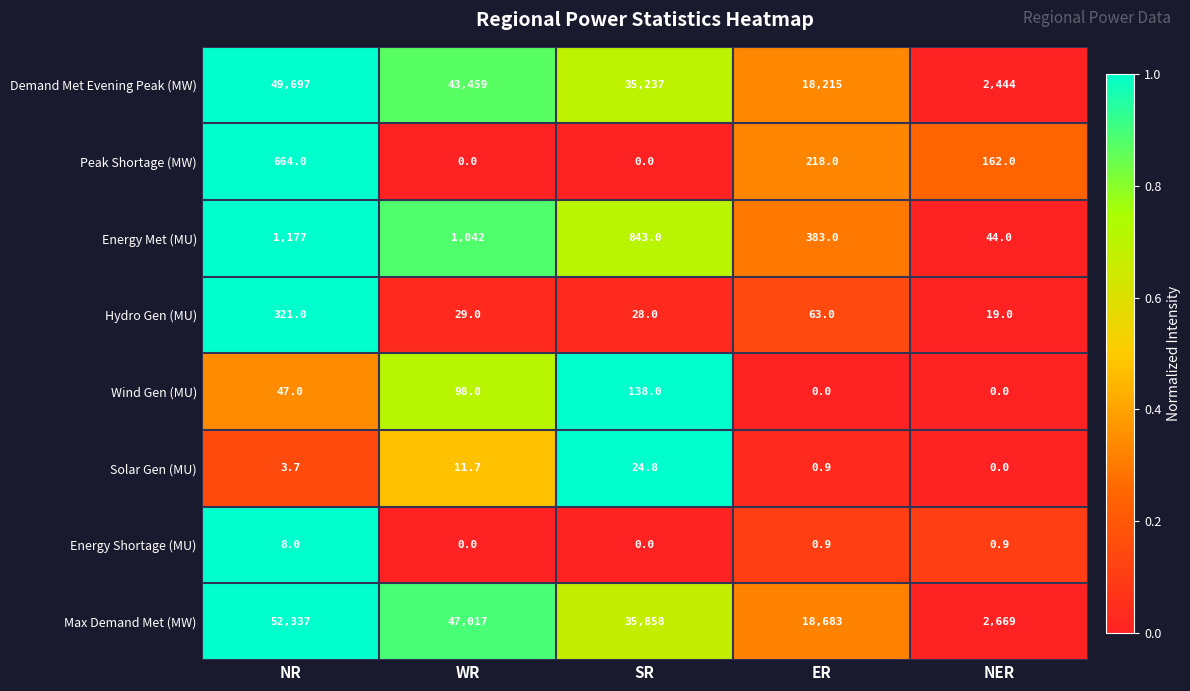

At how many categories does at least one series exceed 0?

5